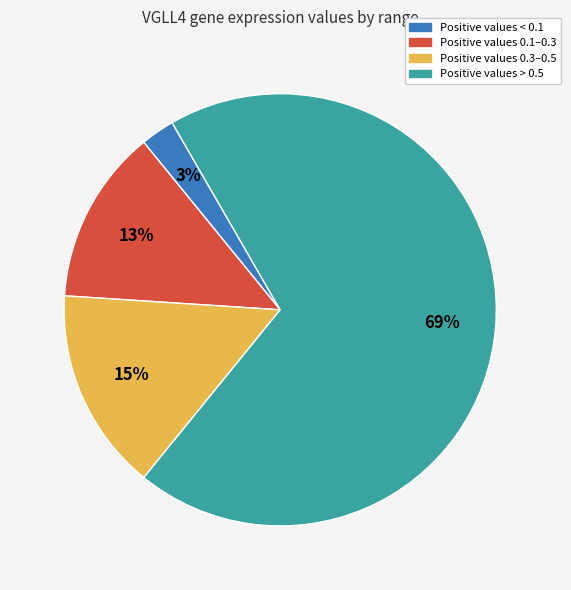

To the nearest percent, what is the average slice percentage?

25%